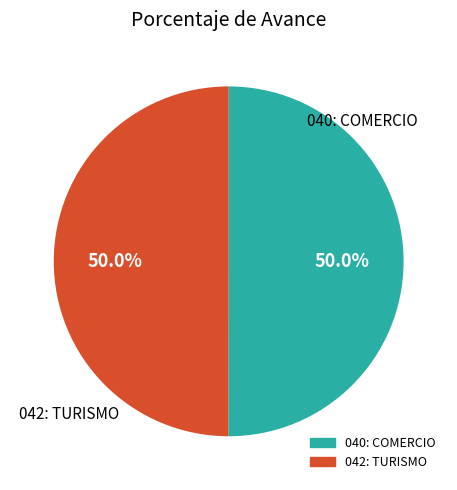

What is the ratio of the value at 042: TURISMO to the value at 040: COMERCIO?

1.0